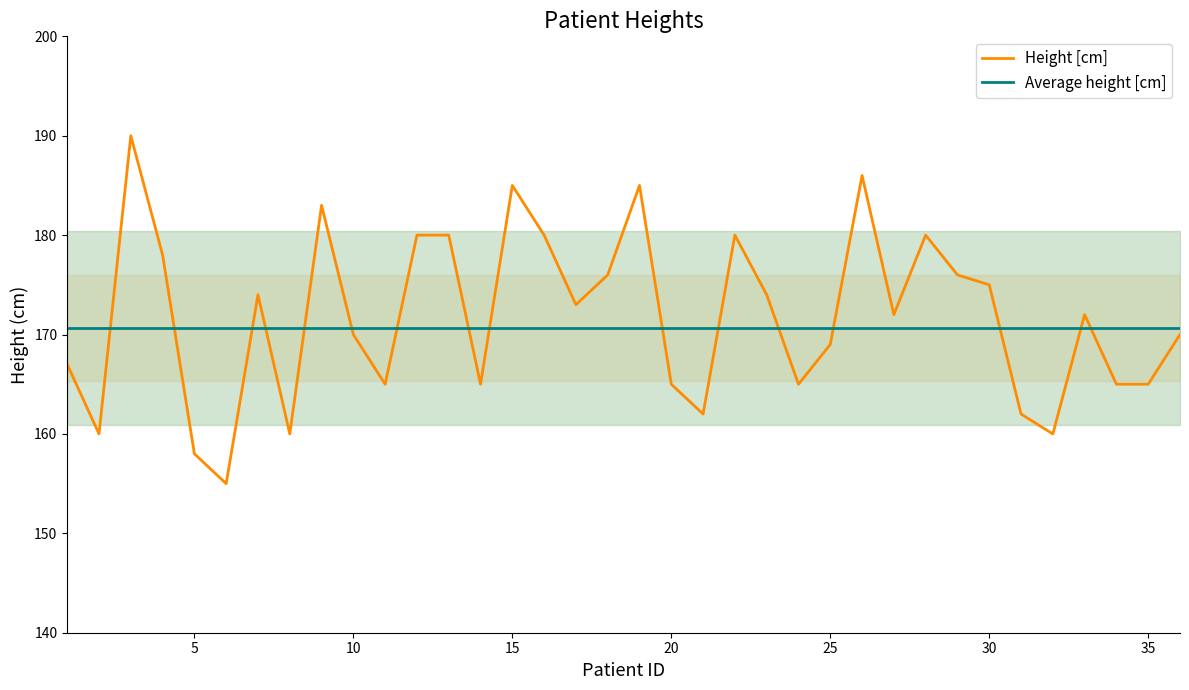

What is the difference between the maximum and minimum values in the Height [cm] series?

35.0